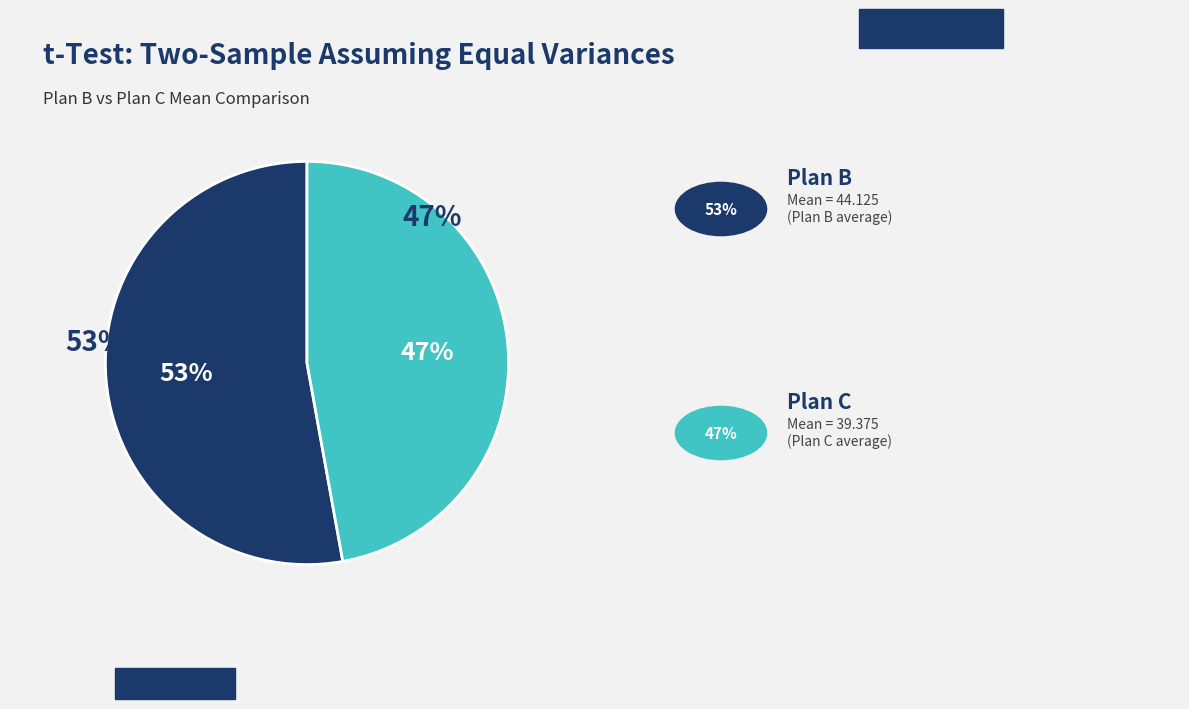

How many slices are in this pie chart?

2